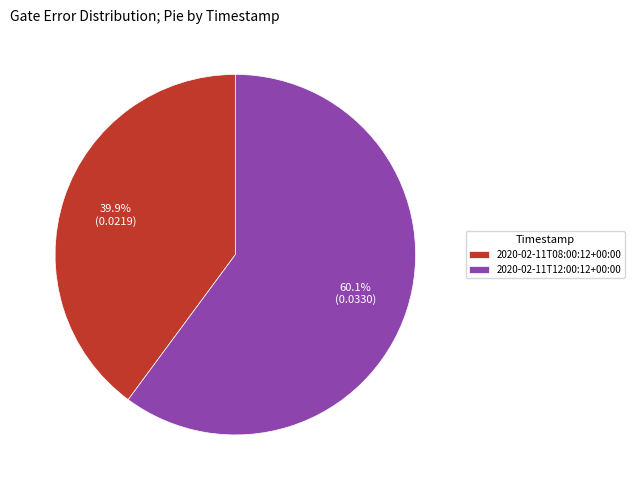

To the nearest percent, what is the combined percentage of 2020-02-11T12:00:12+00:00 and 2020-02-11T08:00:12+00:00?

100%